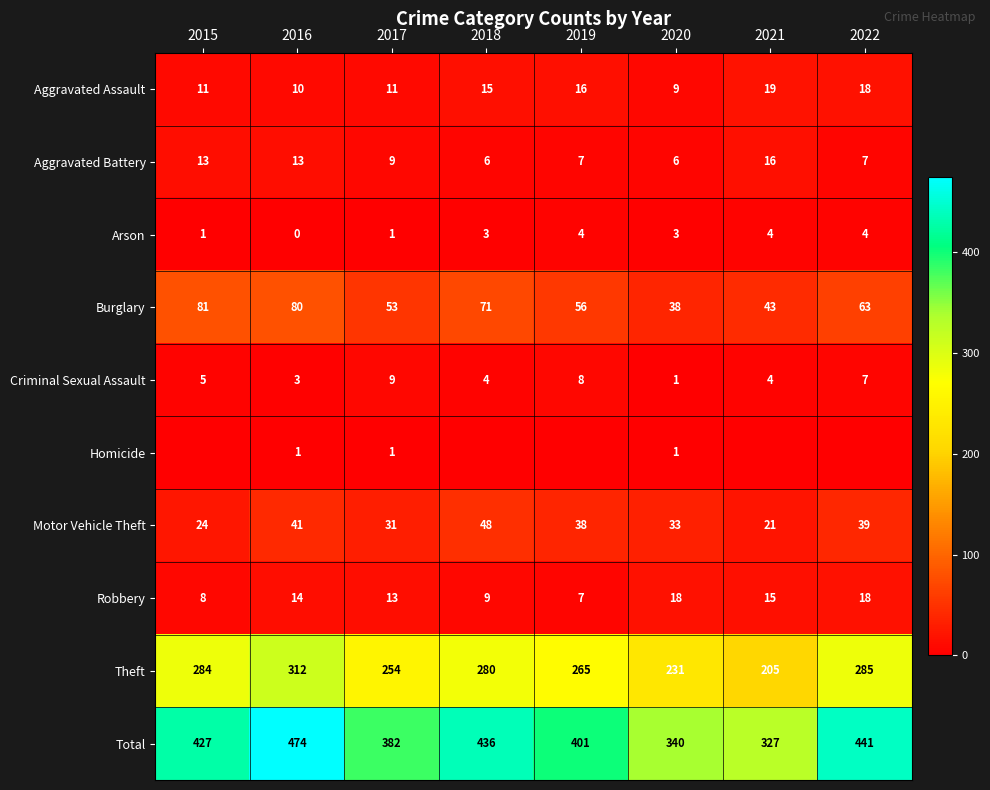

What is the difference between the second highest and second lowest values in the Aggravated Battery series?

7